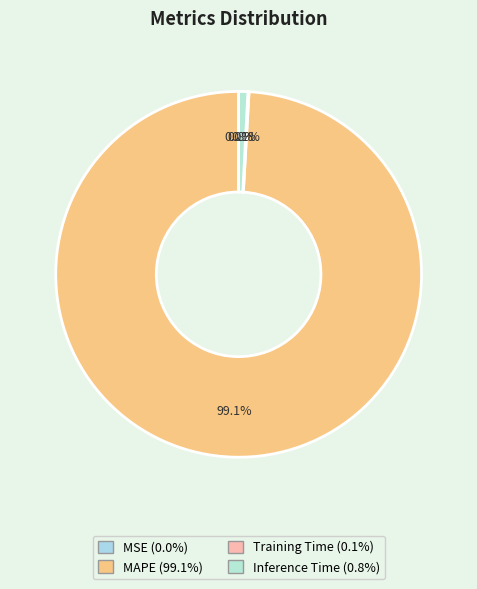

What is the total percentage of MSE and Inference Time?

0.8%